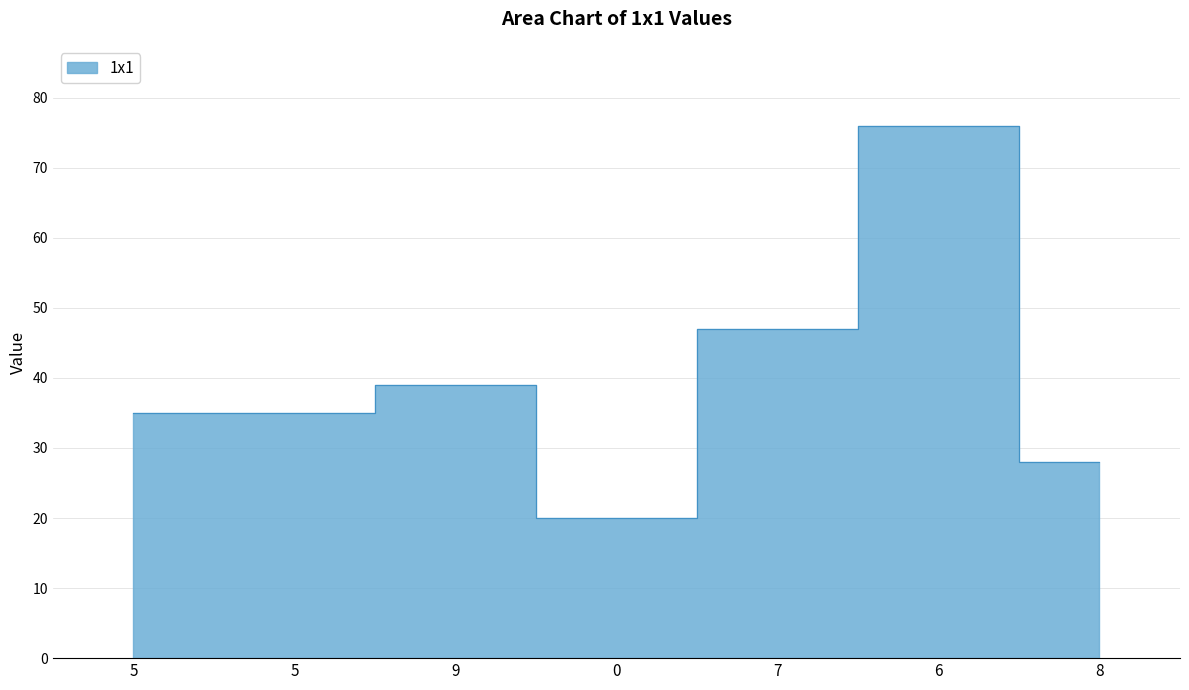

How many interior local valleys (lower than both neighbors) does the data have?

1